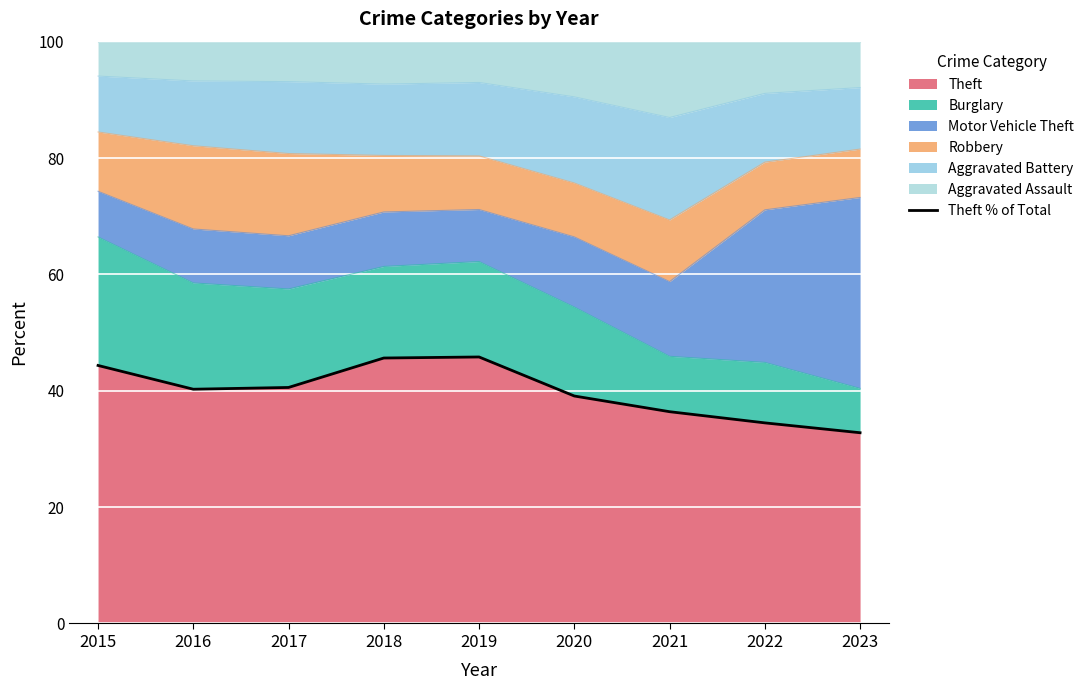

Reading right to left, list all the values displayed in this chart.

32.8	34.5	36.4	39.1	45.8	45.6	40.6	40.3	44.3